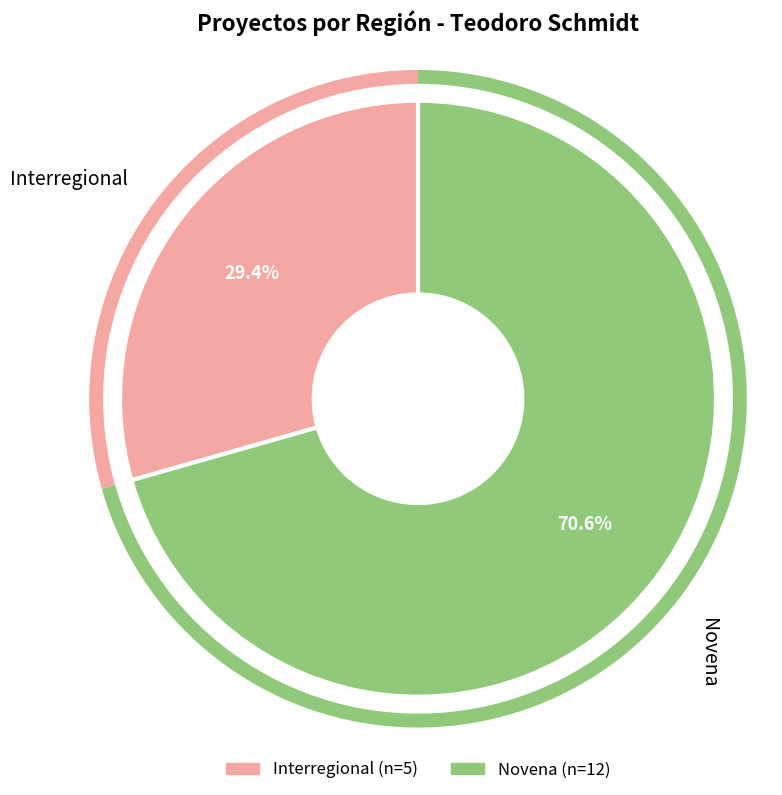

How many slices are in this pie chart?

2